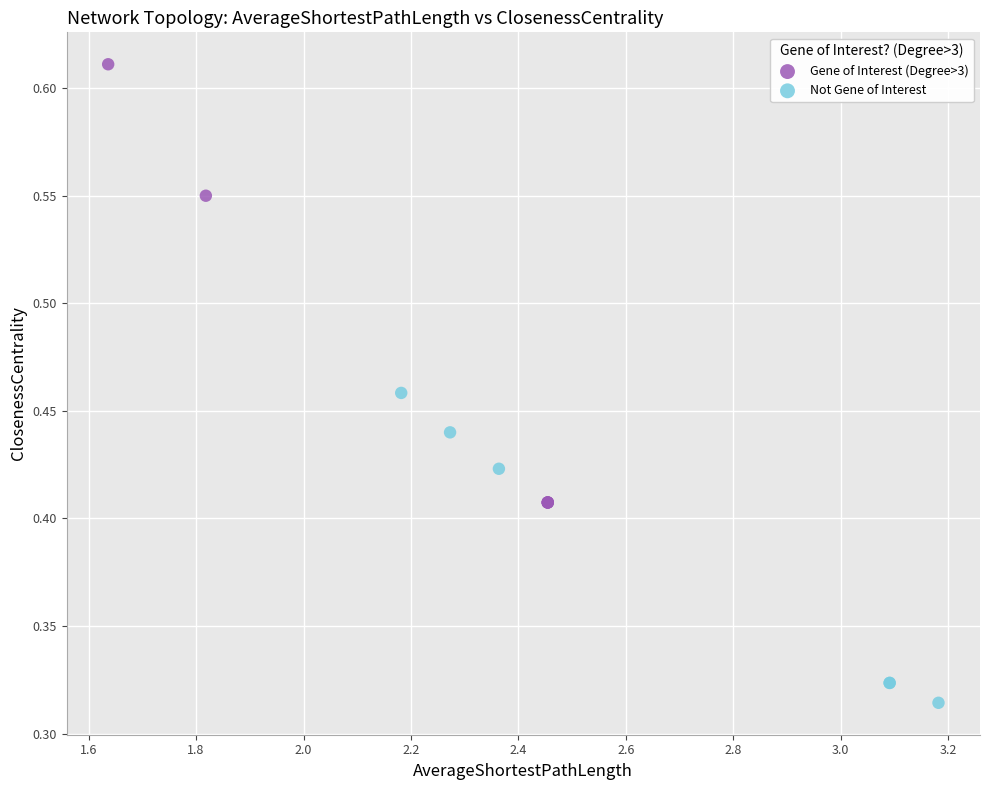

Which series has the largest Y range (max minus min)?

Gene of Interest (Degree>3)